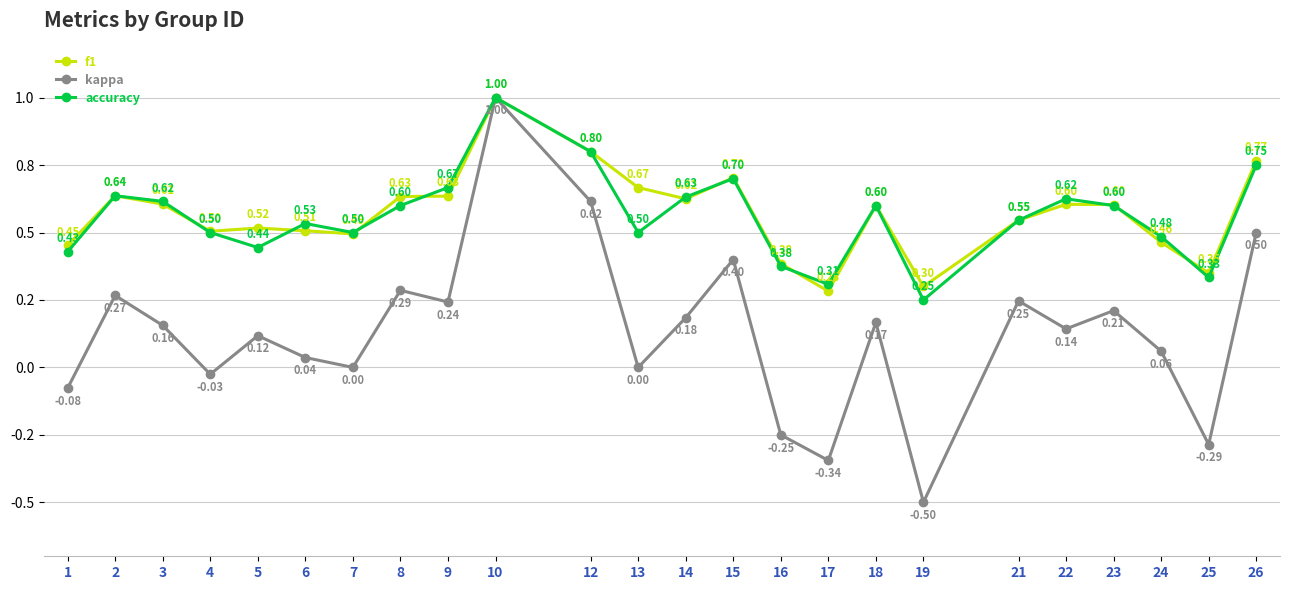

Is it true that f1 equals 0.5 at 7?

True